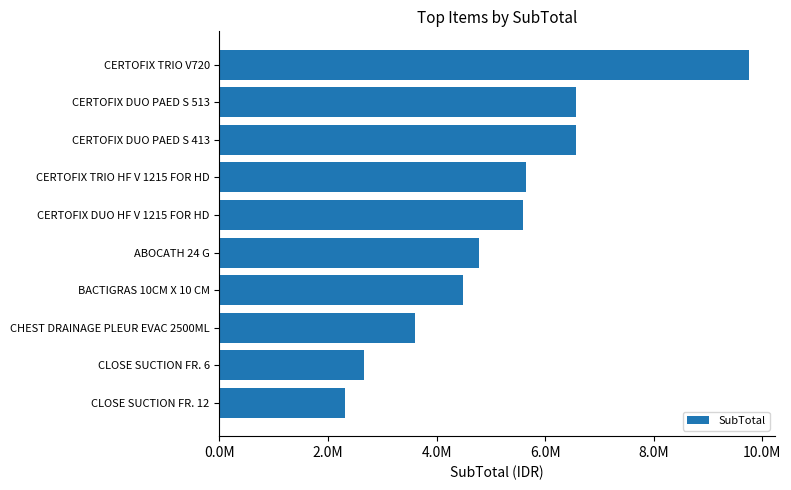

Are the bars horizontal?

Yes